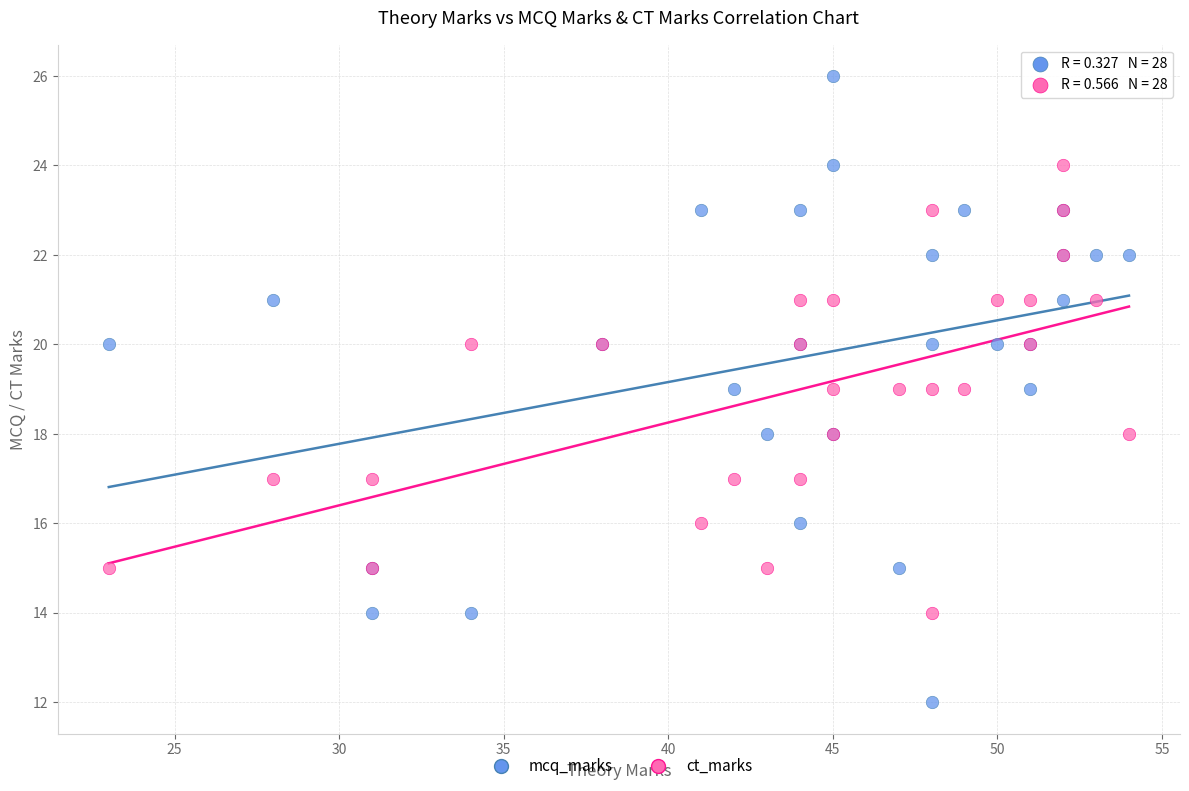

Which series reaches the minimum Y coordinate?

mcq_marks